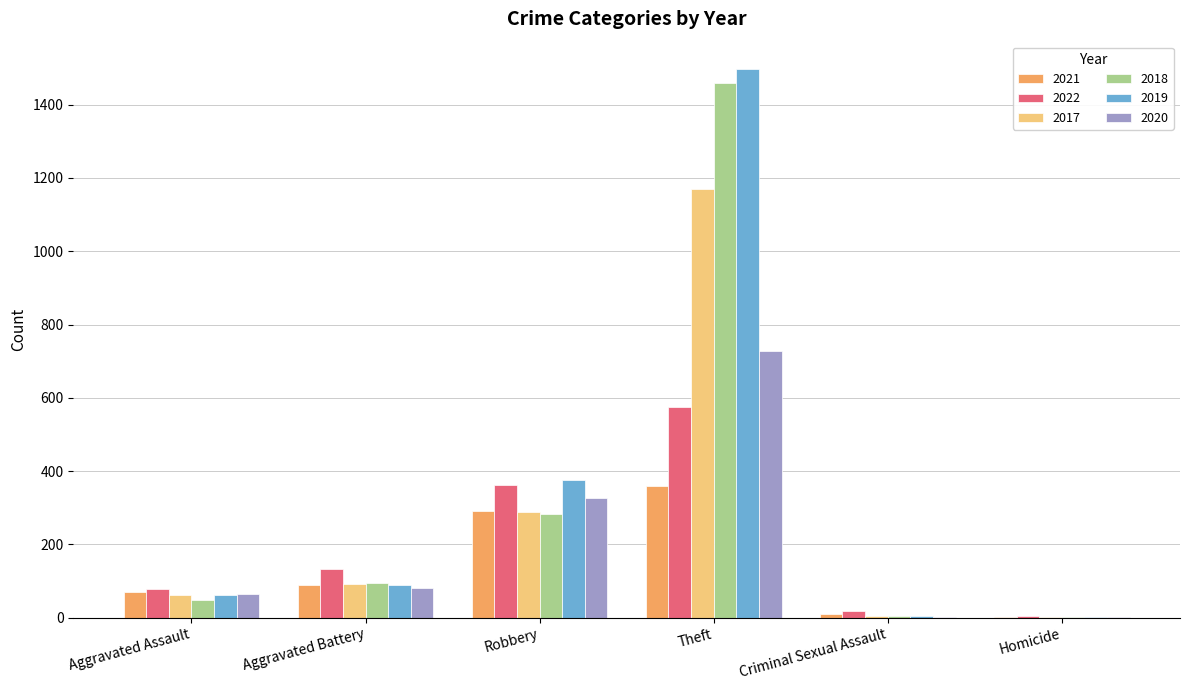

What is the average value of the 2019 series?

338